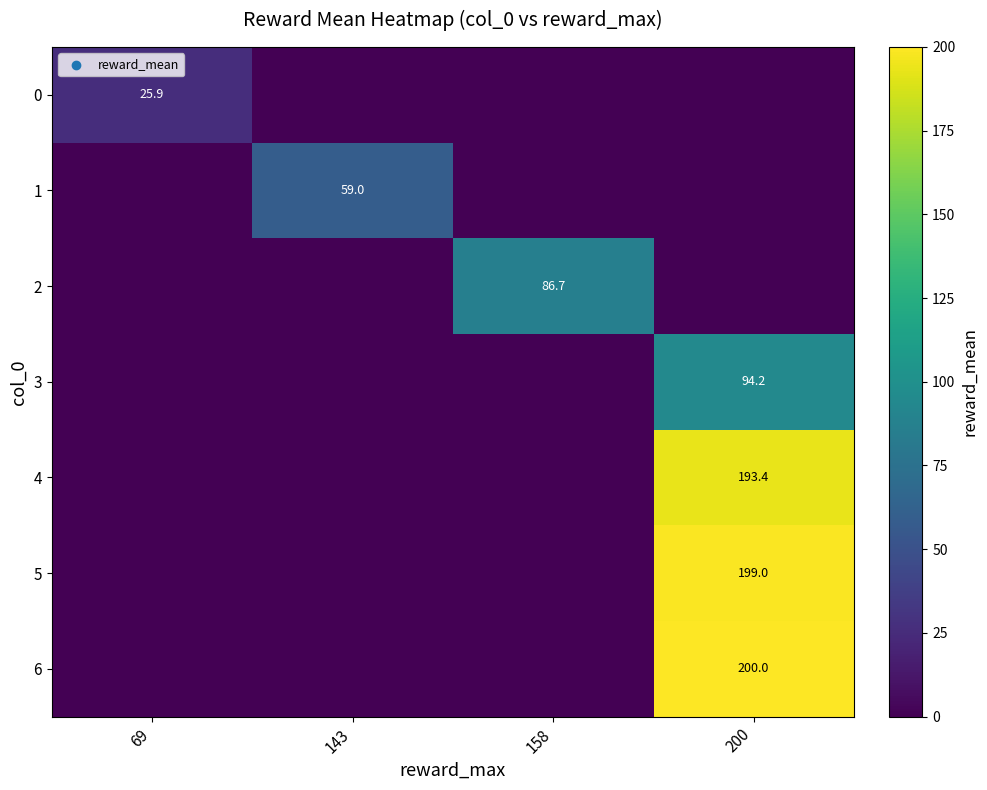

True or false: 5 has a value of 314.8 at 200.

False